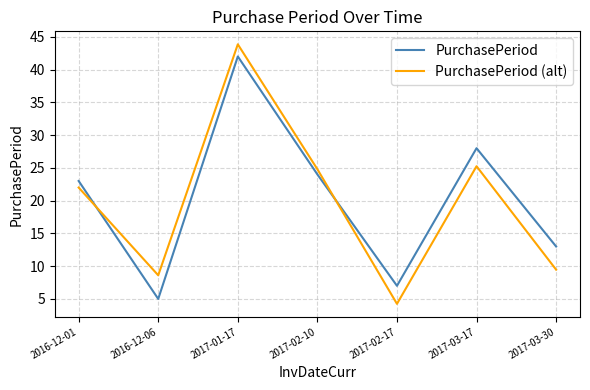

Rank the categories by PurchasePeriod value from lowest to highest.

2016-12-06, 2017-02-17, 2017-03-30, 2016-12-01, 2017-02-10, 2017-03-17, 2017-01-17